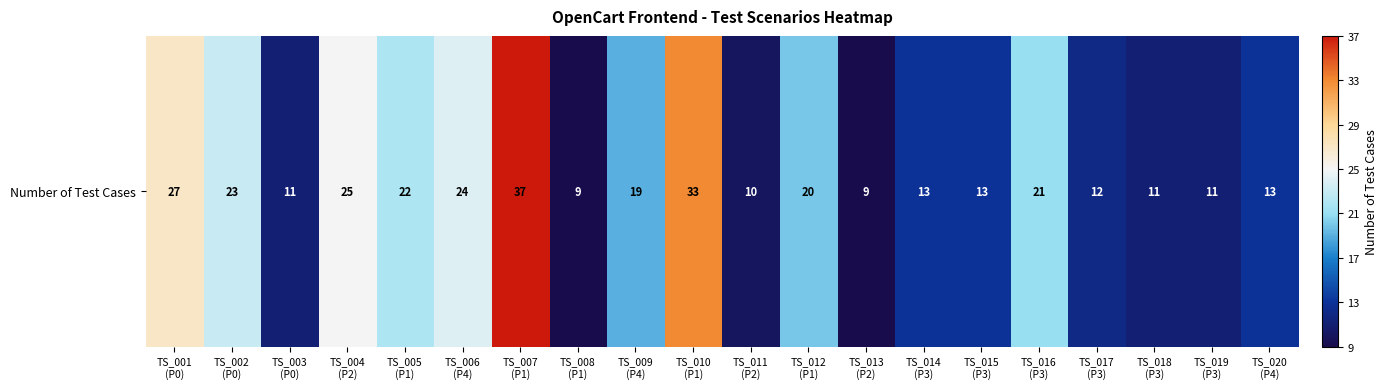

Which category has the lowest value across all series?

TS_008
(P1)